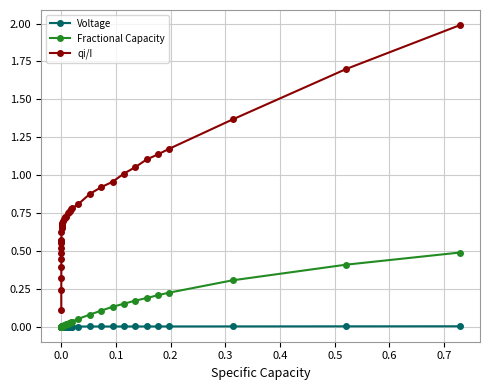

In qi/I, how many points are lower than both neighbors (excluding endpoints)?

3